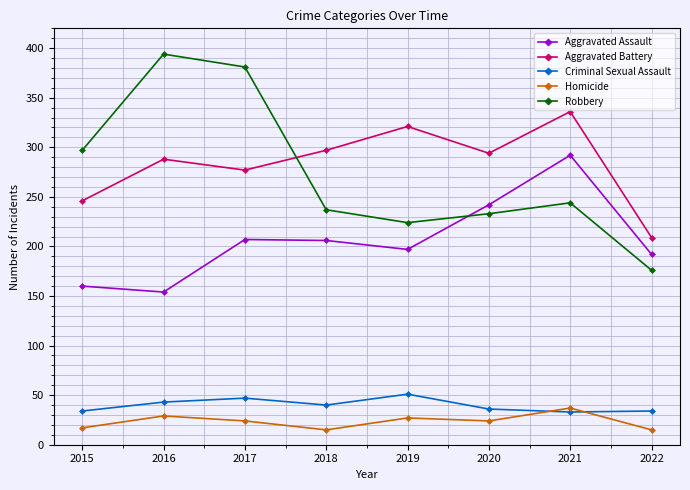

What is the total value across all series at 2020?

829